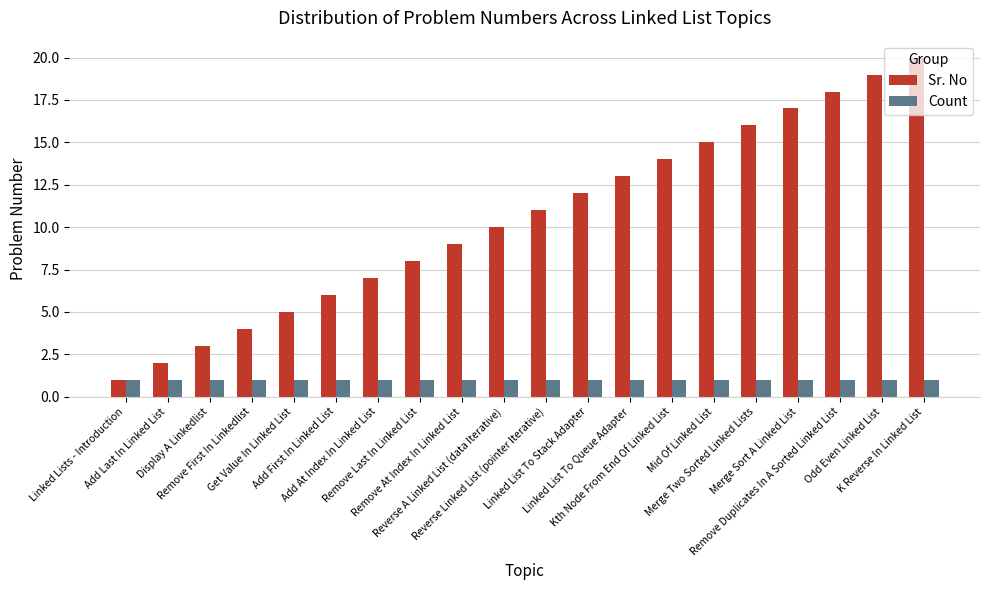

At which label does Sr. No reach its minimum?

Linked Lists - Introduction